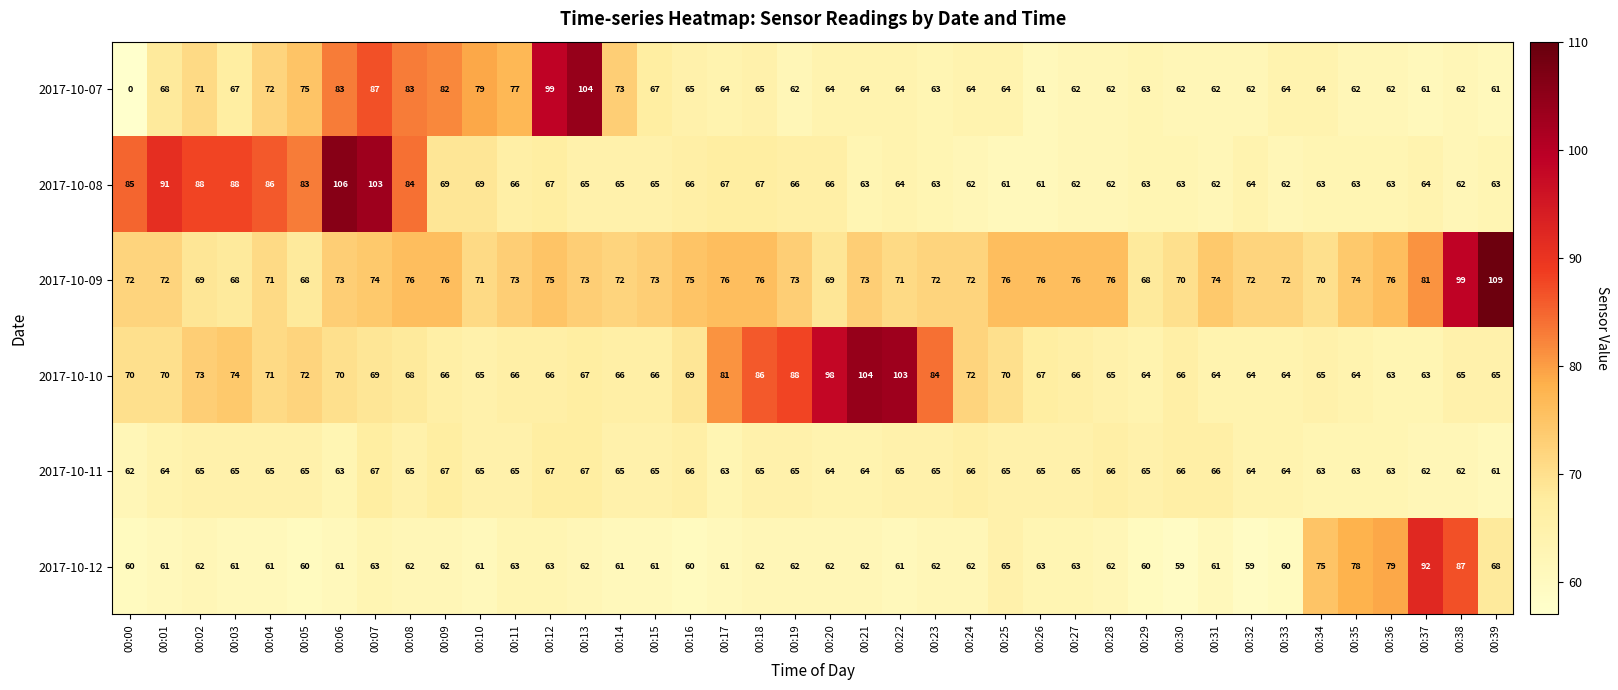

Which series has the largest range (max minus min)?

2017-10-07